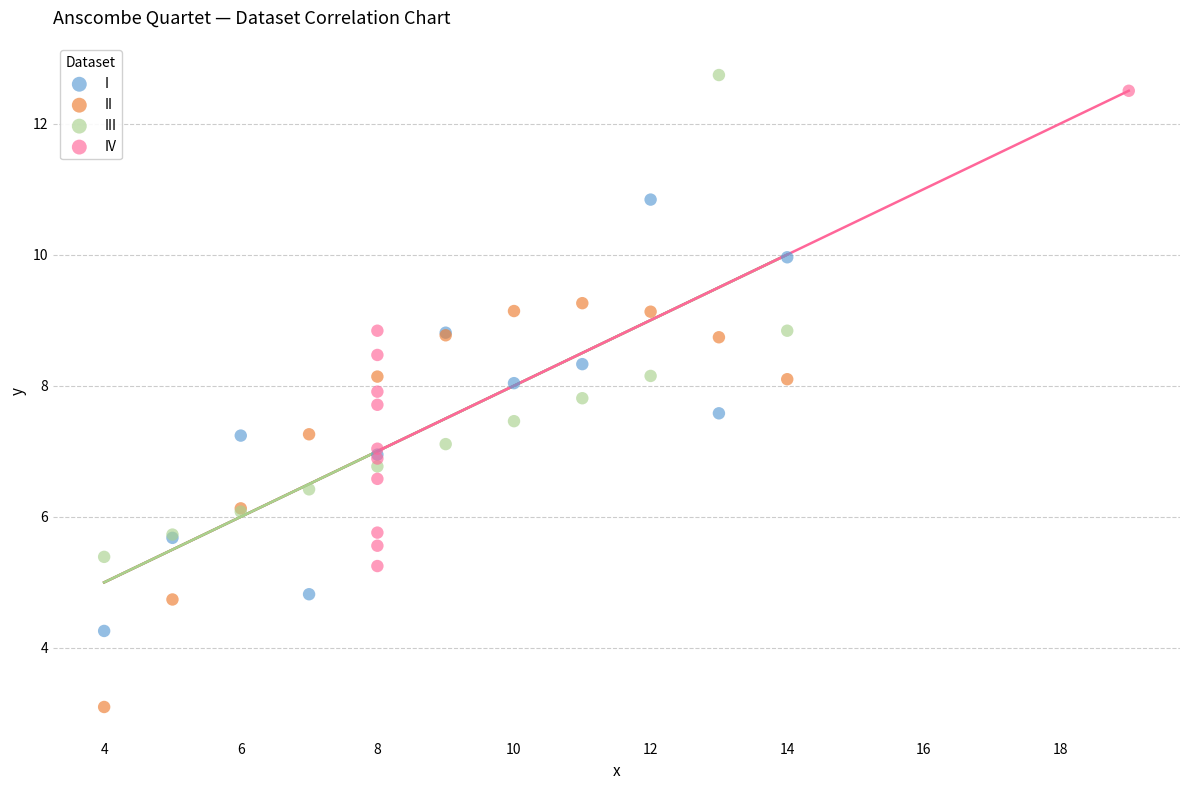

Which series reaches the maximum Y coordinate?

III